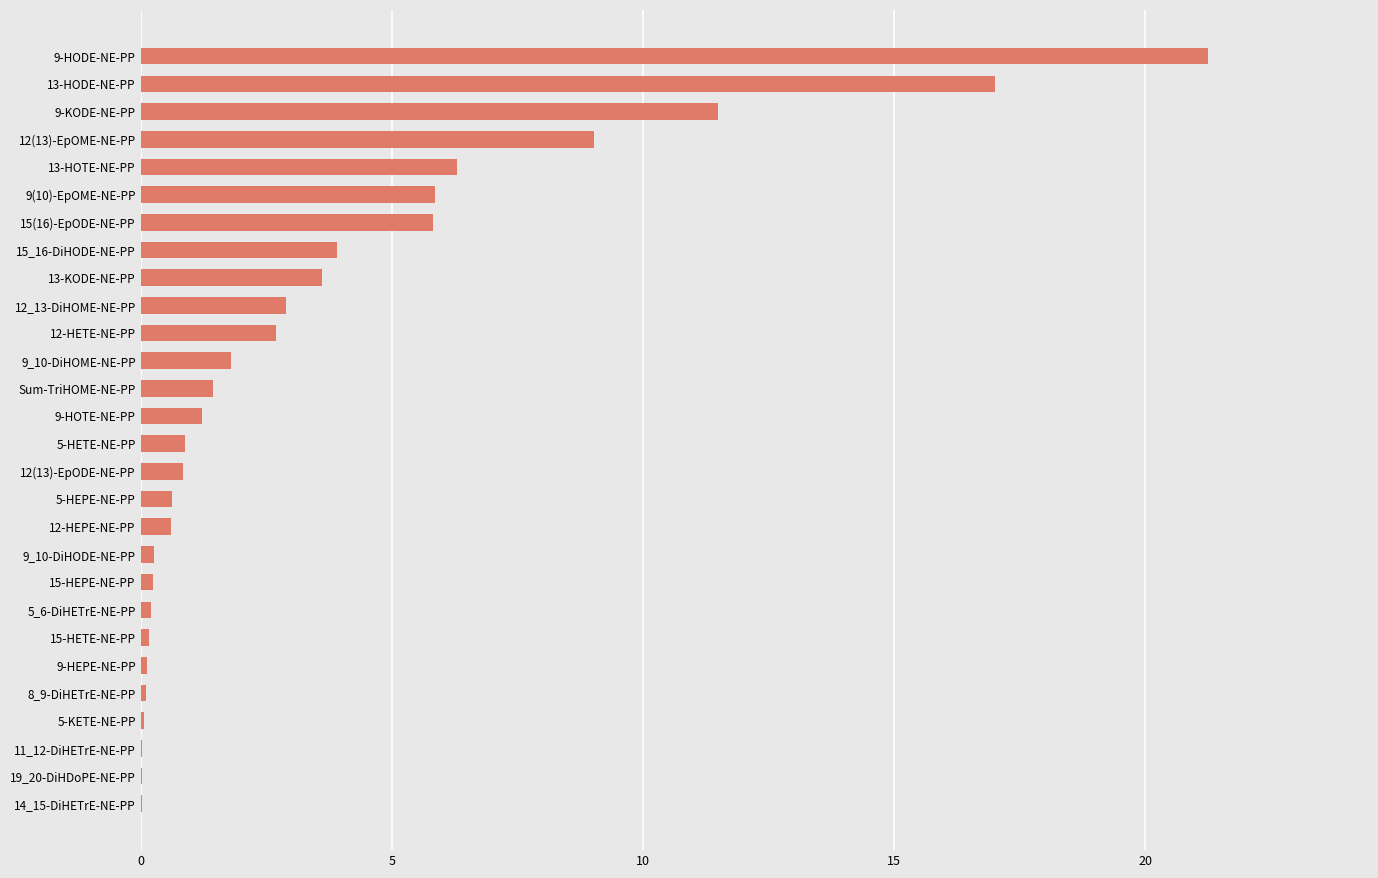

The value at 9-HODE-NE-PP is 21.3. True or false?

True